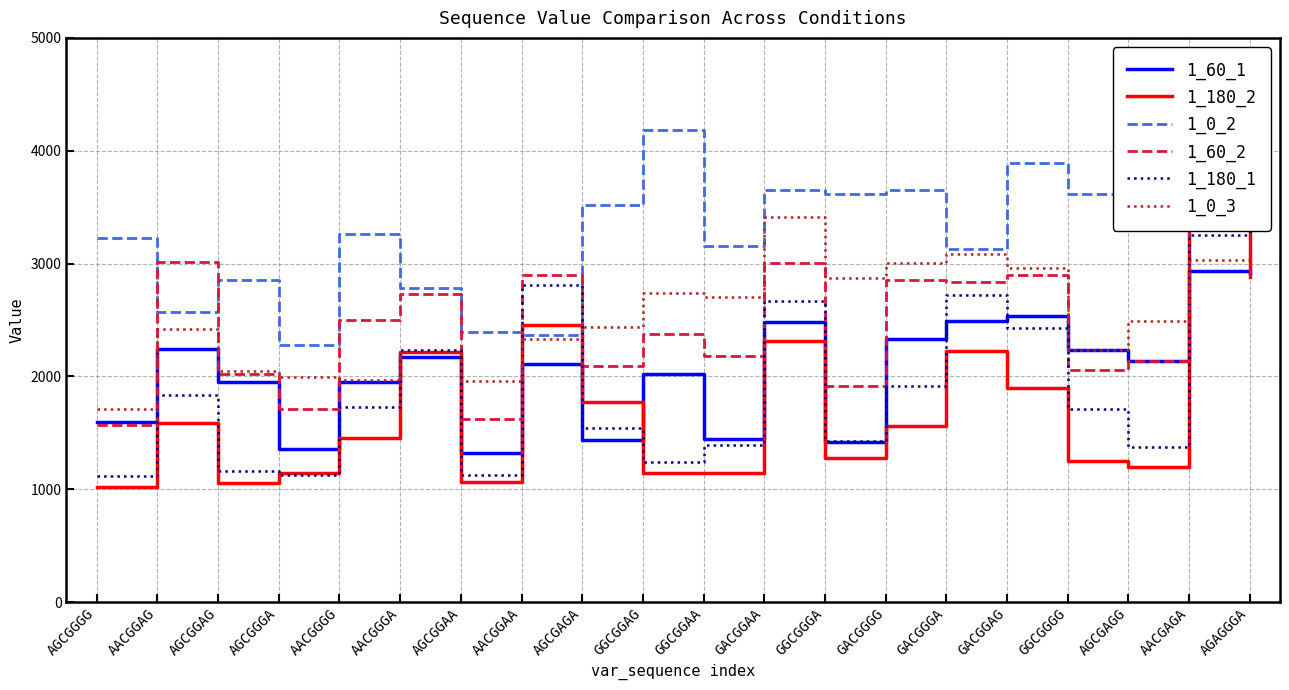

How many data points in 1_0_2 are less than 3404?

10